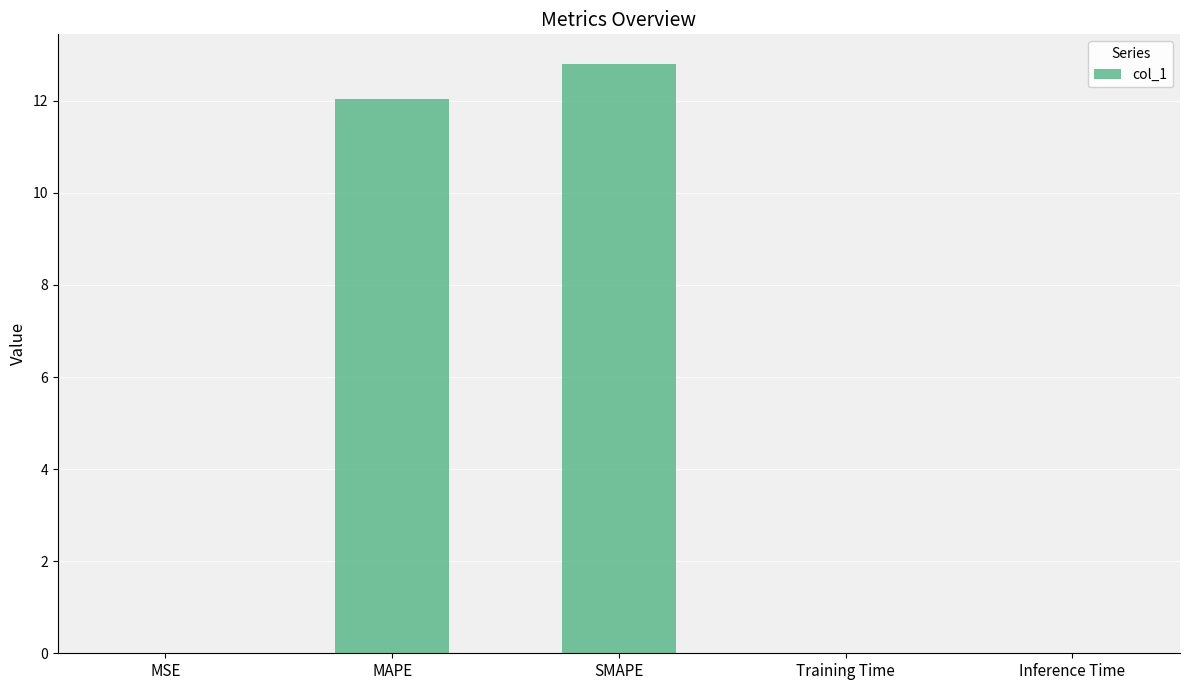

At which category does the chart reach its peak across all series?

SMAPE